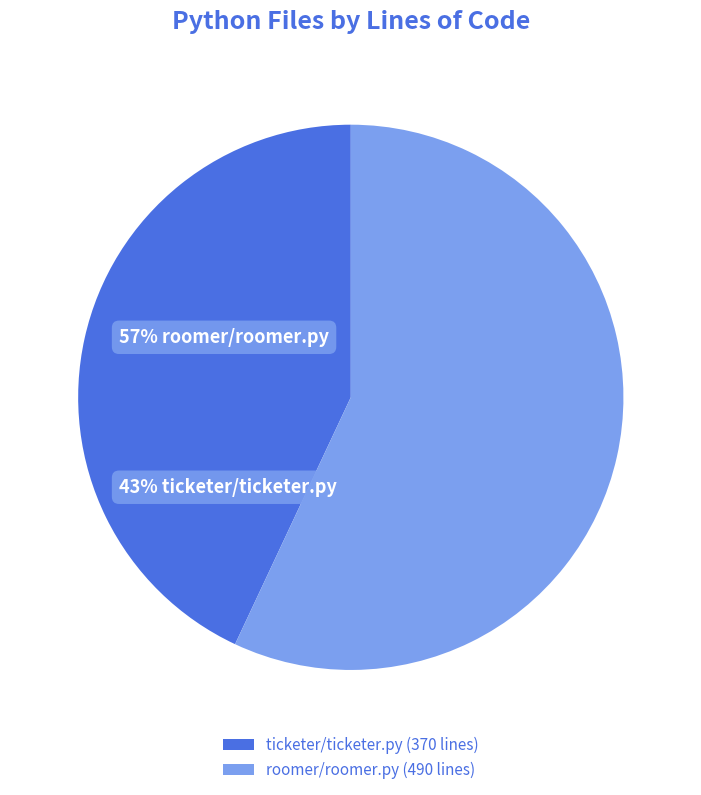

To the nearest percent, what percentage of the pie is roomer/roomer.py?

57%